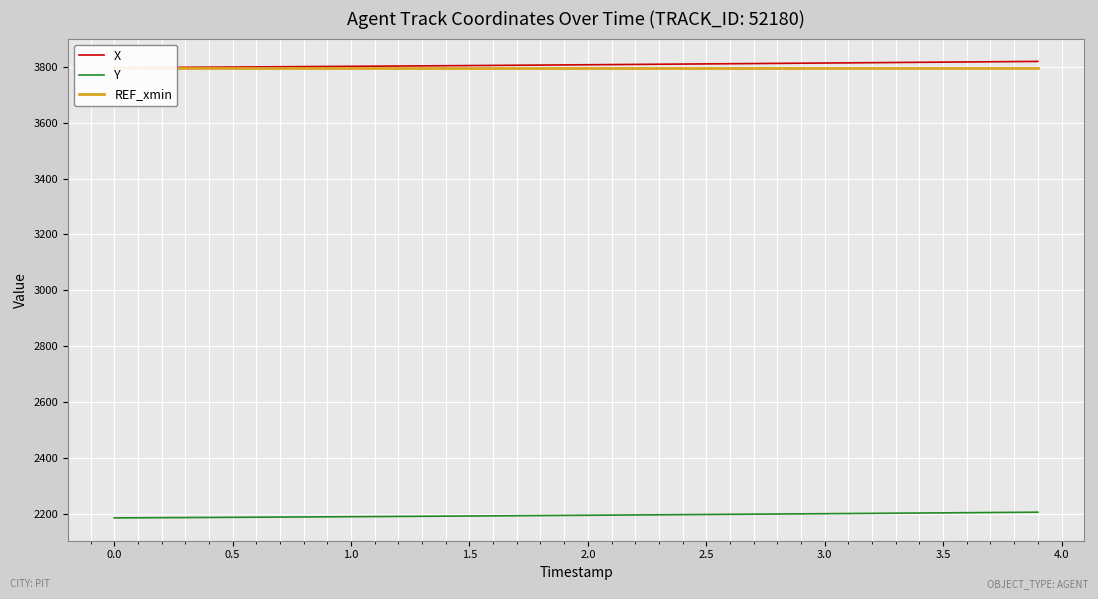

What is the average value of the X series?

3807.1